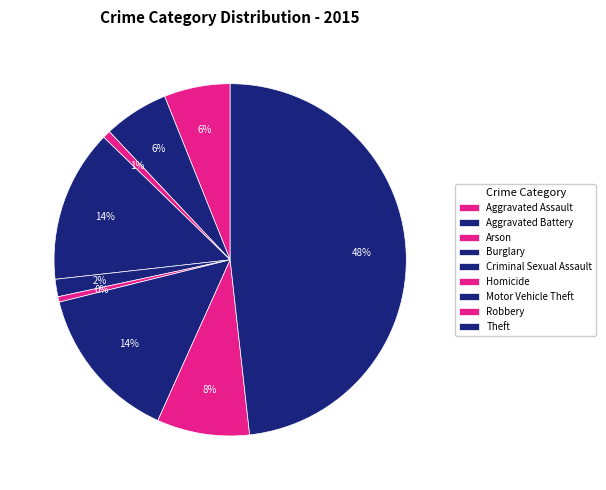

Which slice is the largest?

Theft